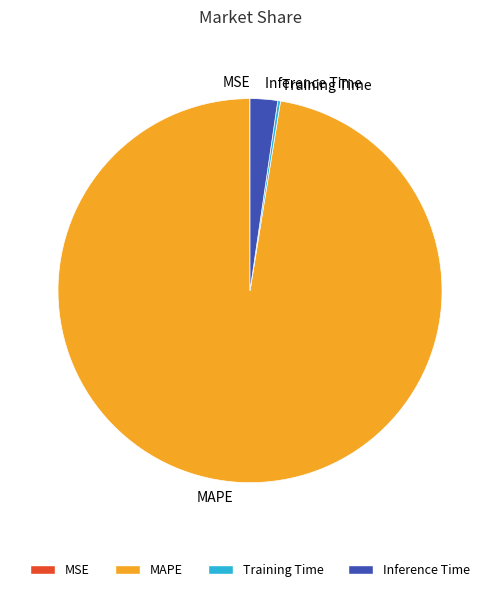

Which slice is the largest?

MAPE